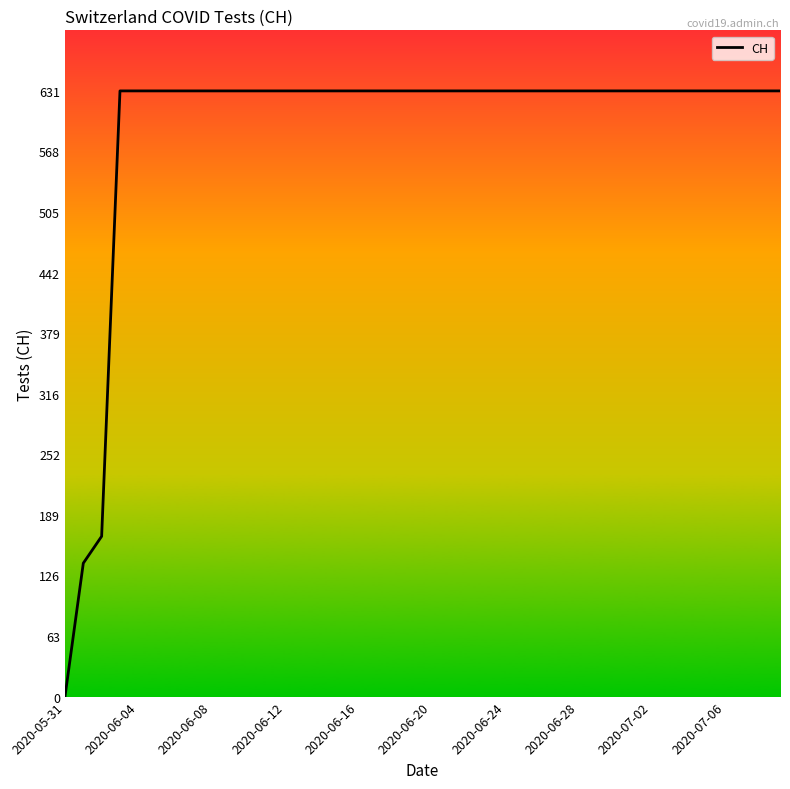

What is the difference between the maximum and minimum values?

631